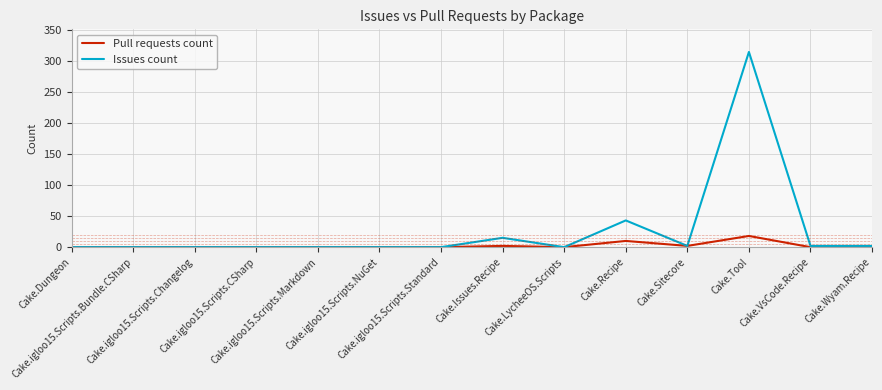

Is it true that Pull requests count equals 0 at Cake.igloo15.Scripts.Bundle.CSharp?

True